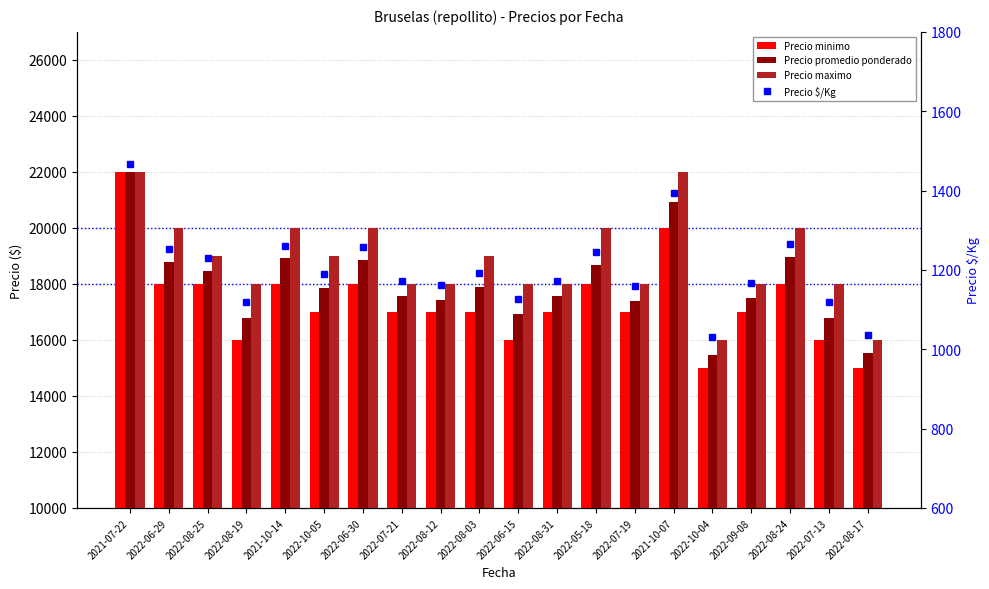

At which label is Precio minimo closest to 18500?

2022-06-29